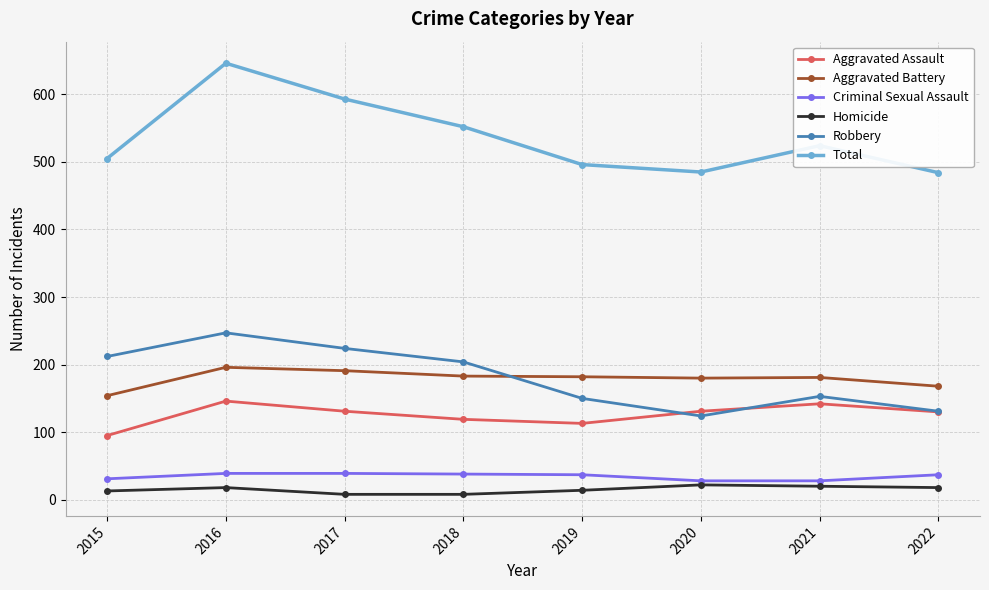

At which label is Robbery closest to 185?

2018